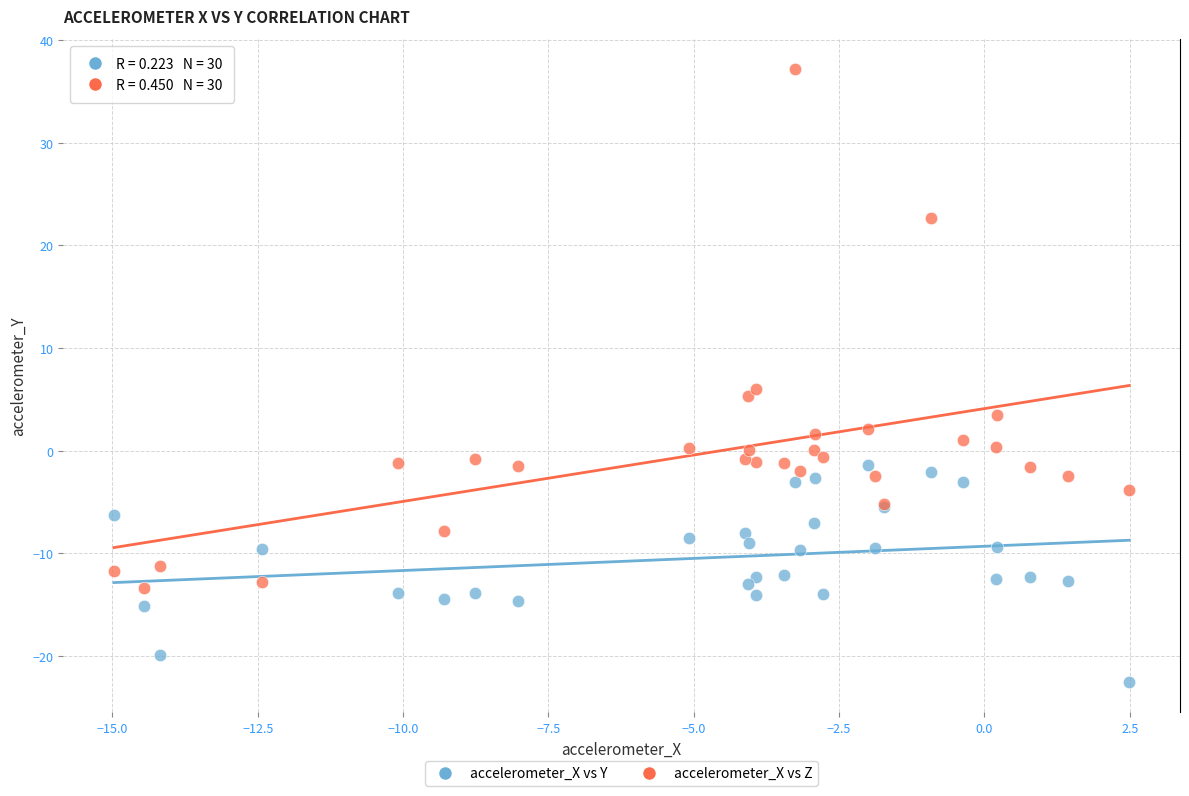

What is the X range (max minus min) for the scatter plot?

17.5